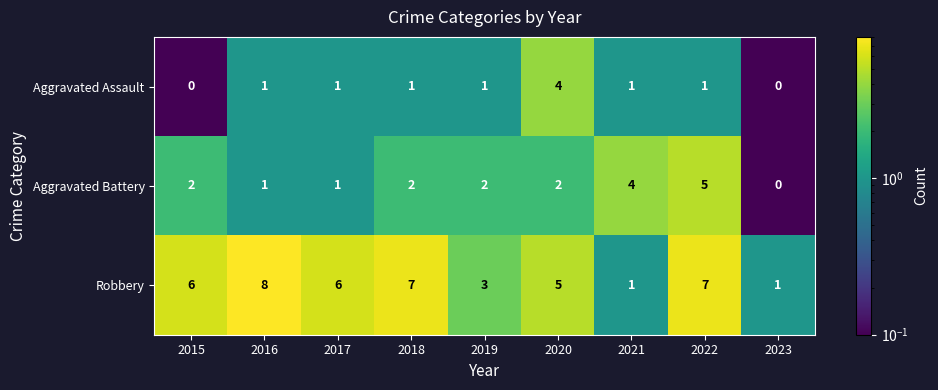

Between 2018 and 2021, which series saw the biggest shift?

Robbery